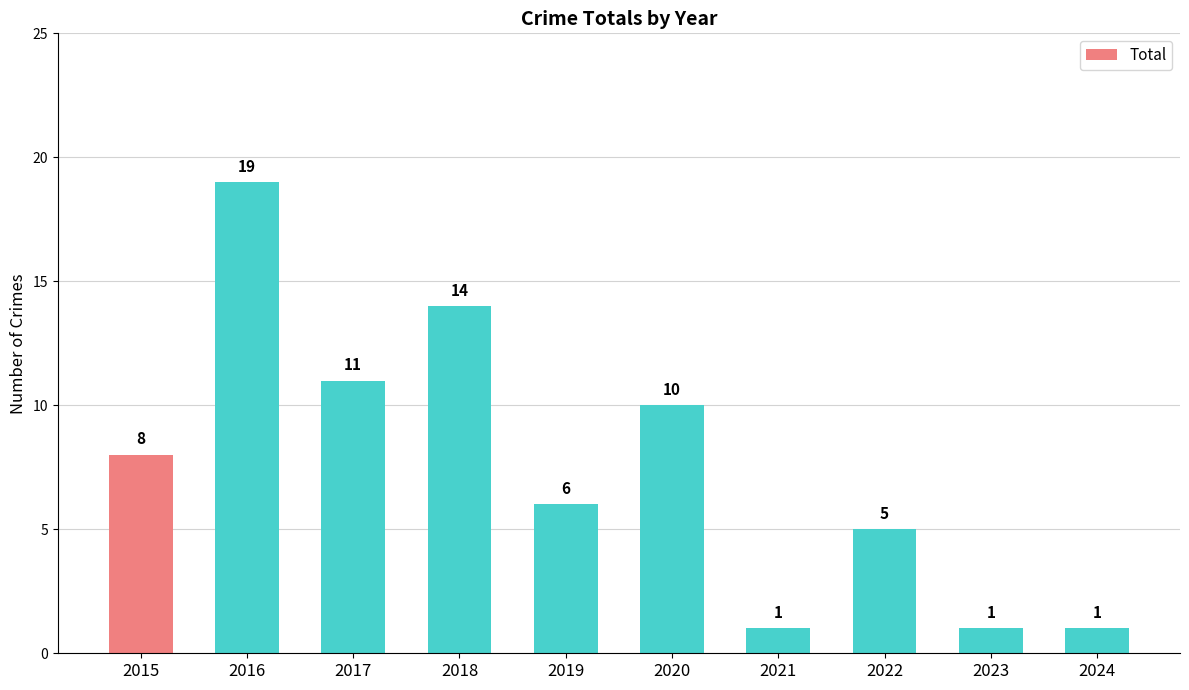

What is the value of the 7th bar from the left?

1